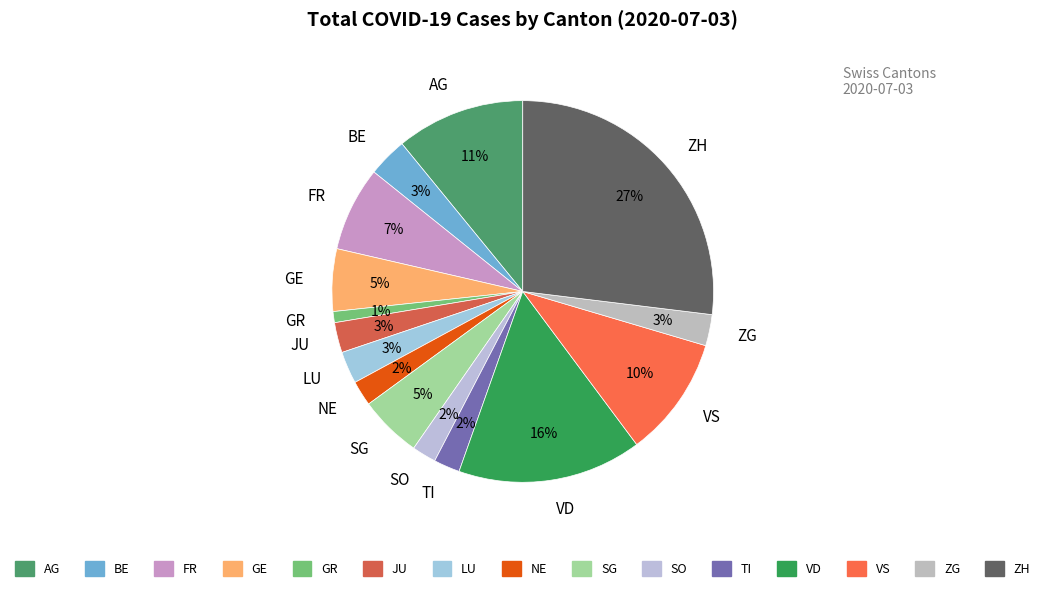

To the nearest percent, what is the difference between the largest and smallest slice percentages?

26%